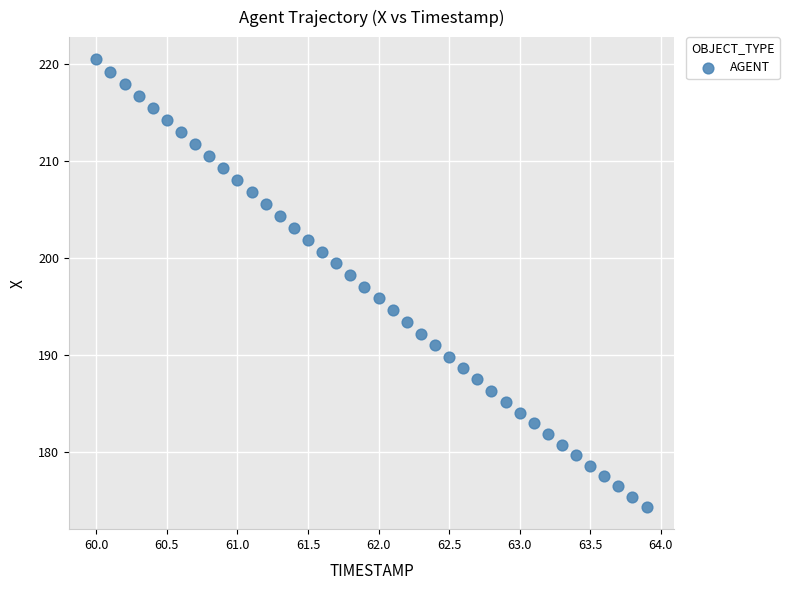

What is the range of Y values (max minus min)?

46.1